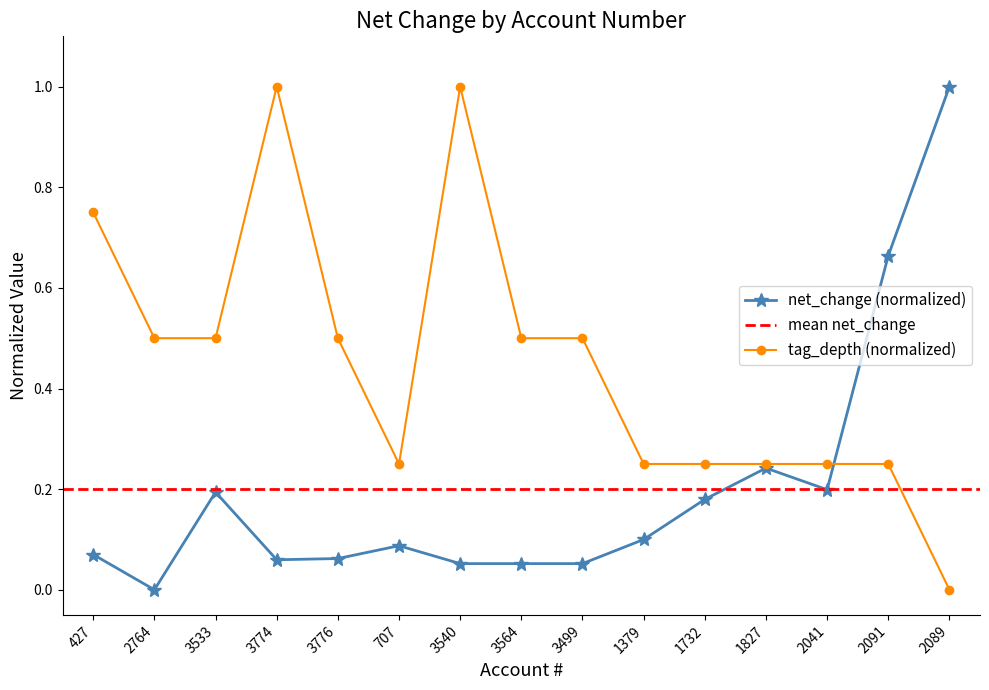

What position from the right is 1732?

5